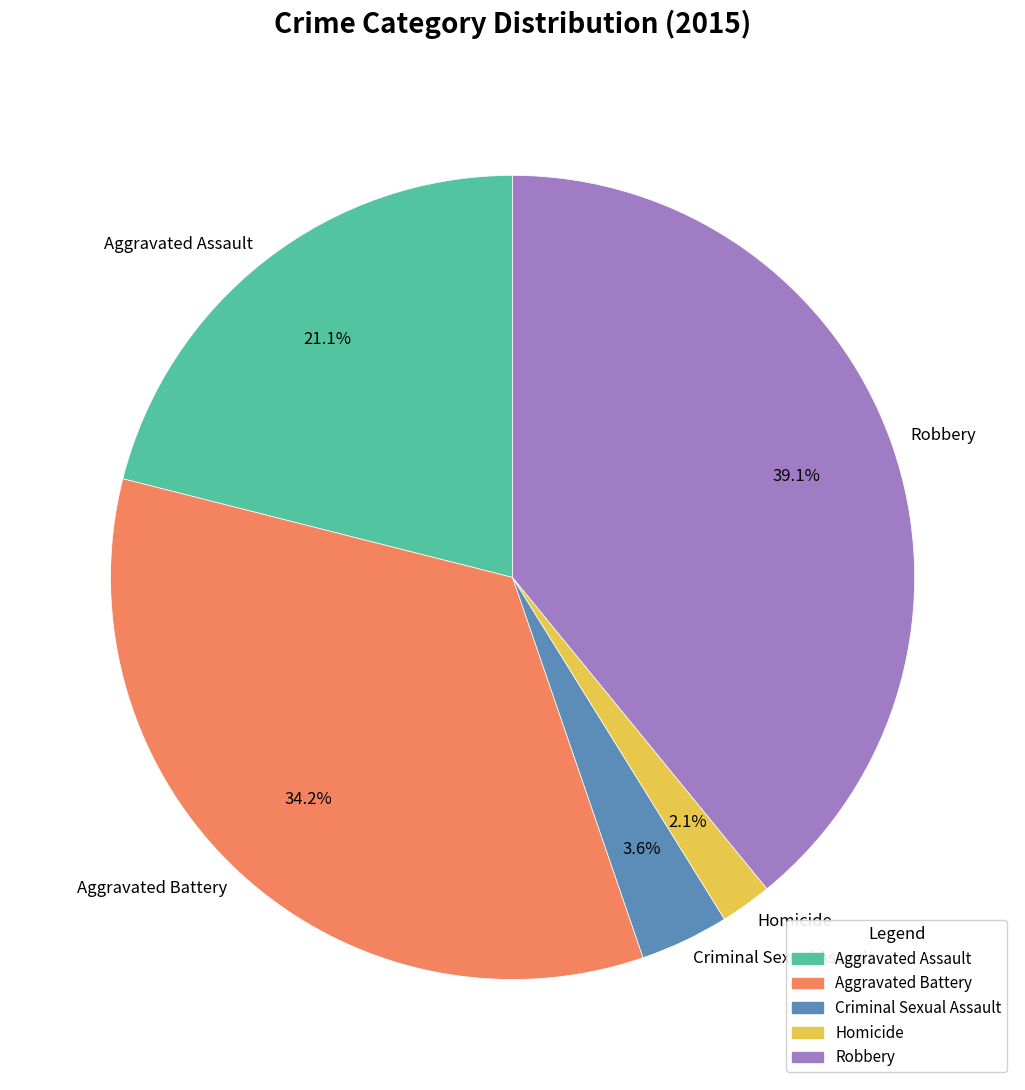

To the nearest percent, what portion does Robbery represent?

39%